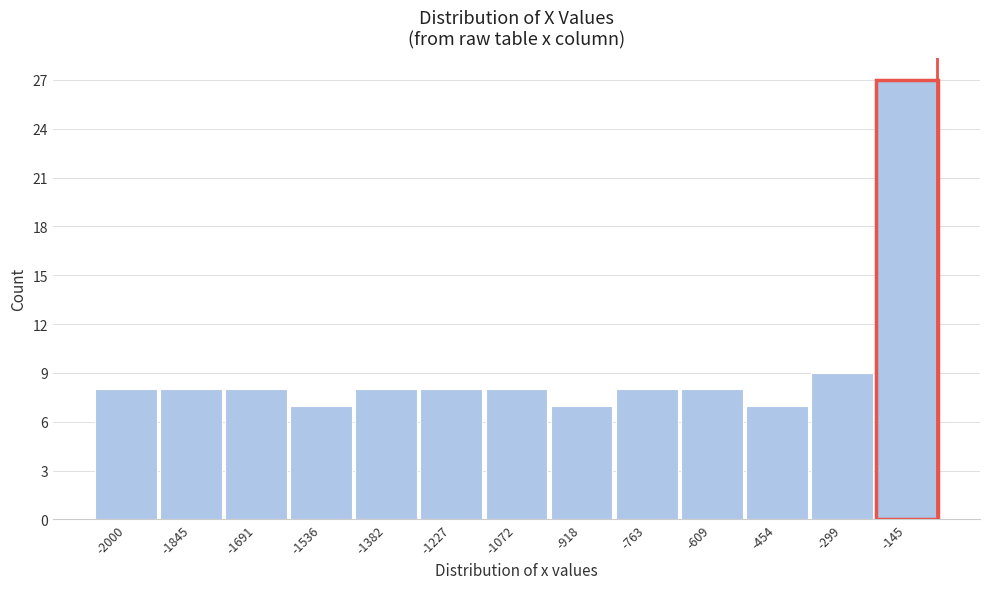

Reading left to right, extract all data points from this chart.

8	8	8	7	8	8	8	7	8	8	7	9	27